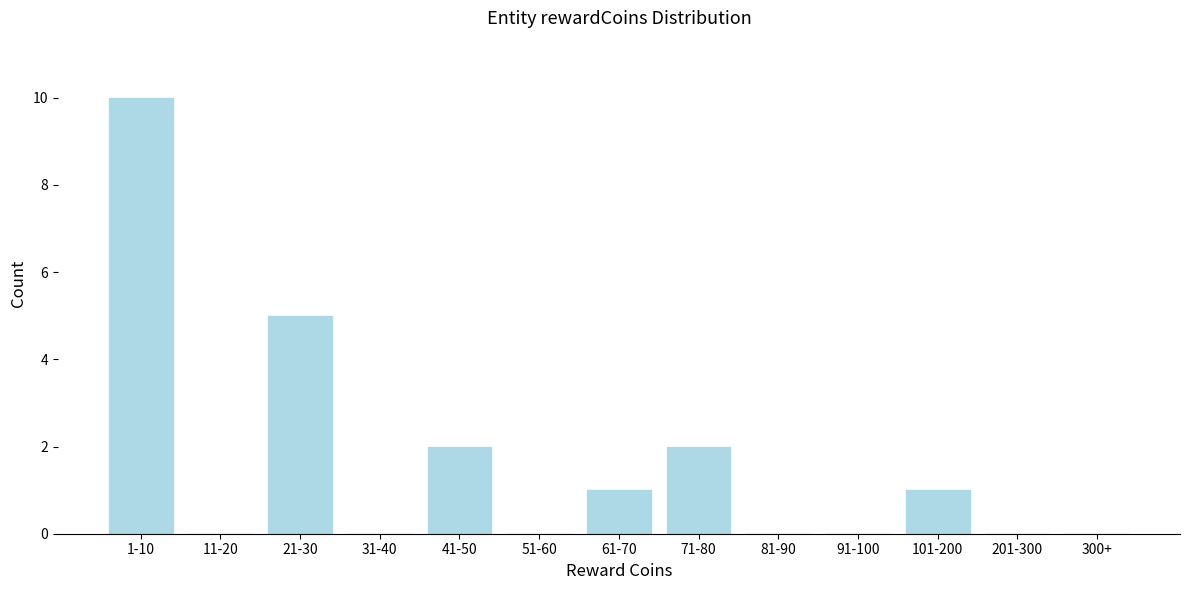

Reading left to right, list all the values displayed in this chart.

1-10=10	11-20=0	21-30=5	31-40=0	41-50=2	51-60=0	61-70=1	71-80=2	81-90=0	91-100=0	101-200=1	201-300=0	300+=0